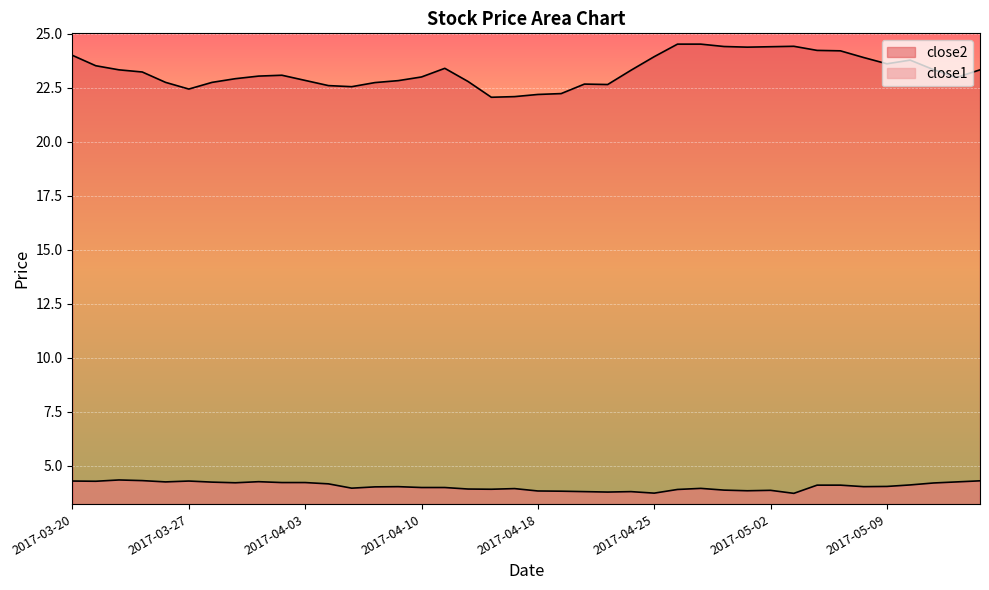

List the labels in order of close1 value, largest first.

2017-03-22, 2017-03-23, 2017-05-15, 2017-03-20, 2017-03-27, 2017-03-21, 2017-03-30, 2017-03-24, 2017-05-12, 2017-03-28, 2017-03-31, 2017-04-03, 2017-03-29, 2017-05-11, 2017-04-04, 2017-05-10, 2017-05-04, 2017-05-05, 2017-05-09, 2017-04-07, 2017-05-08, 2017-04-06, 2017-04-10, 2017-04-11, 2017-04-05, 2017-04-27, 2017-04-17, 2017-04-12, 2017-04-13, 2017-04-26, 2017-04-28, 2017-05-02, 2017-05-01, 2017-04-18, 2017-04-19, 2017-04-20, 2017-04-24, 2017-04-21, 2017-04-25, 2017-05-03